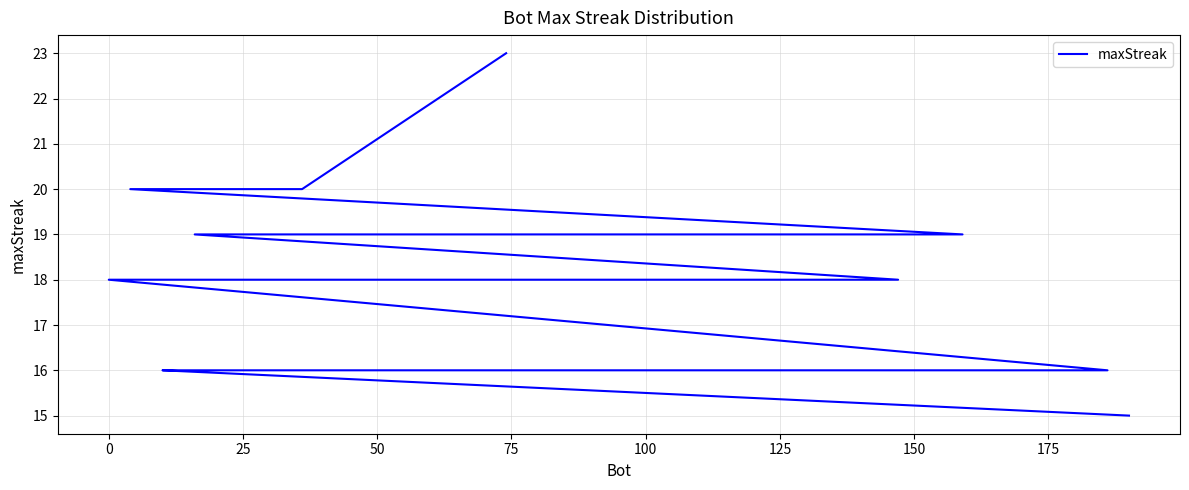

How many series are shown in this chart?

1